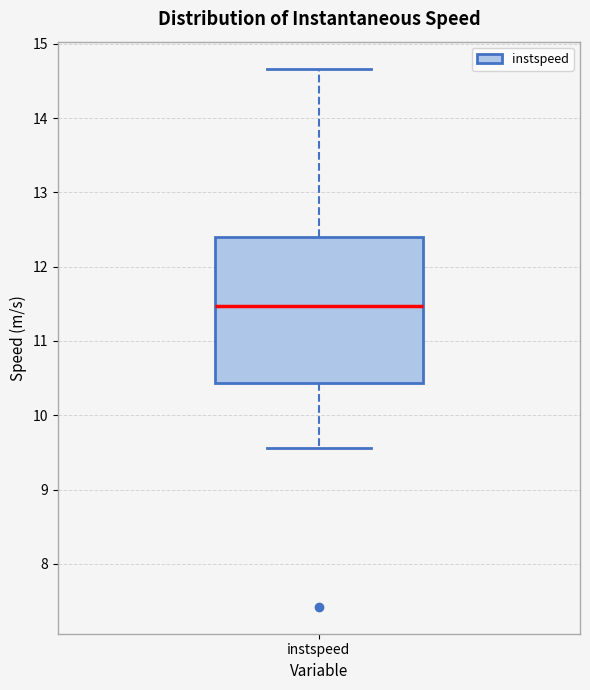

Transcribe this box plot: give where the median line is, the range the box spans, and where the two whiskers end, as read against the y-axis. The values are not printed on the chart, so give them approximately, as read against the axis.

median 11.5, box 10.4 to 12.4, whiskers 9.6 to 14.7